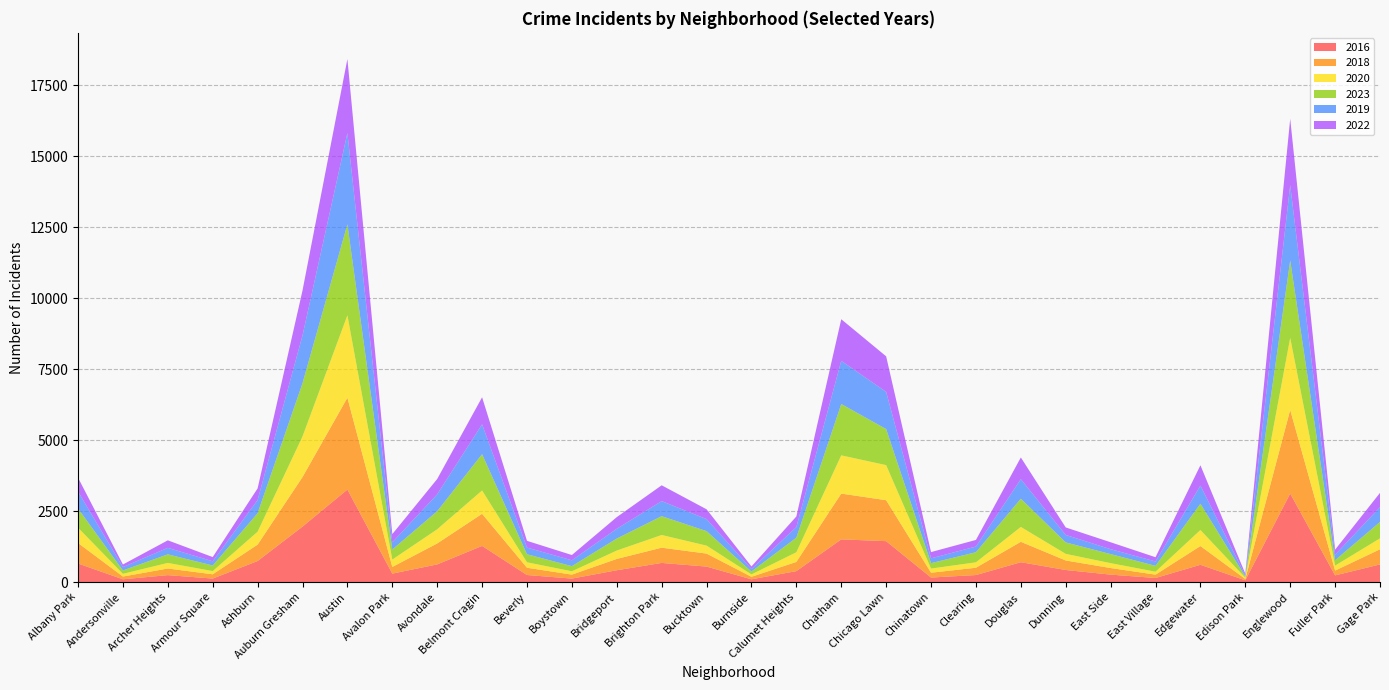

Reading left to right, list all the values displayed in this chart.

2016: 654	97	244	123	741	1954	3259	298	622	1273	248	122	416	674	545	97	385	1504	1441	159	247	699	425	262	143	608	62	3119	235	621
2018: 723	97	233	150	578	1746	3236	234	738	1132	256	140	399	537	458	88	324	1613	1443	170	258	719	335	232	118	661	46	2946	169	533
2020: 538	96	197	113	455	1430	2904	260	499	822	192	117	295	447	281	84	341	1347	1236	146	190	524	233	172	103	565	46	2539	175	386
2023: 677	119	303	197	651	1876	3207	355	637	1281	284	181	424	663	511	103	515	1810	1271	191	357	995	404	319	207	927	39	2729	190	578
2019: 597	119	229	149	464	1684	3216	251	596	1050	235	206	344	531	424	87	372	1520	1311	170	199	688	263	173	154	639	41	2652	194	520
2022: 489	90	264	148	411	1583	2609	291	539	953	237	186	410	557	345	91	374	1467	1252	220	233	765	264	244	150	715	60	2340	178	505